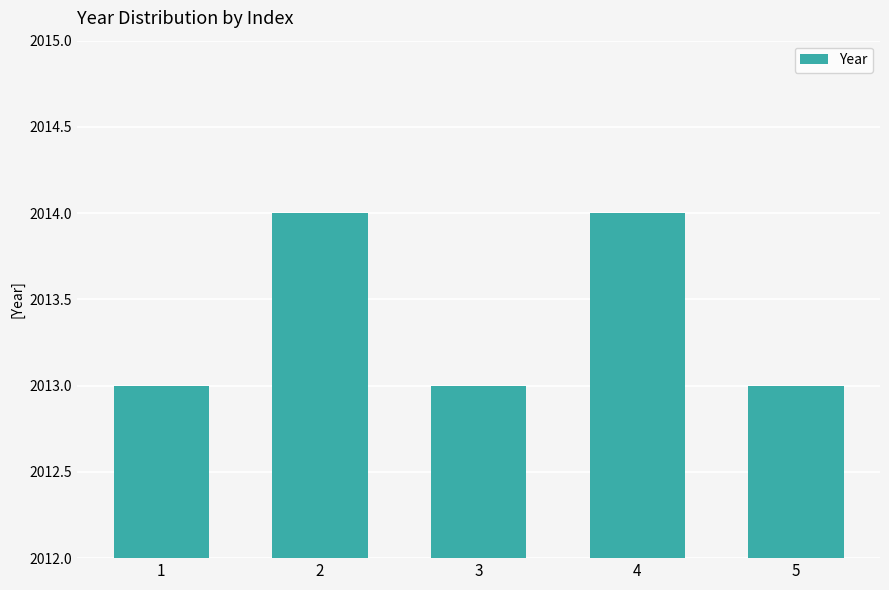

What is the greatest value displayed?

2014